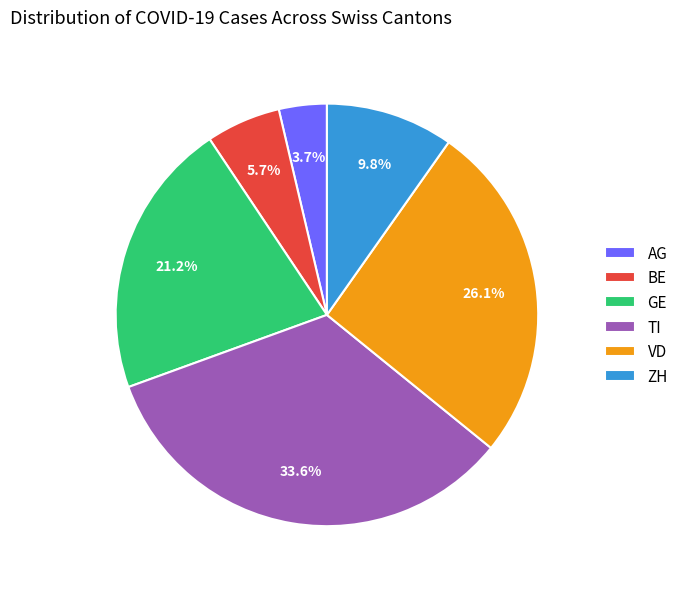

How many segments does this pie chart have?

6